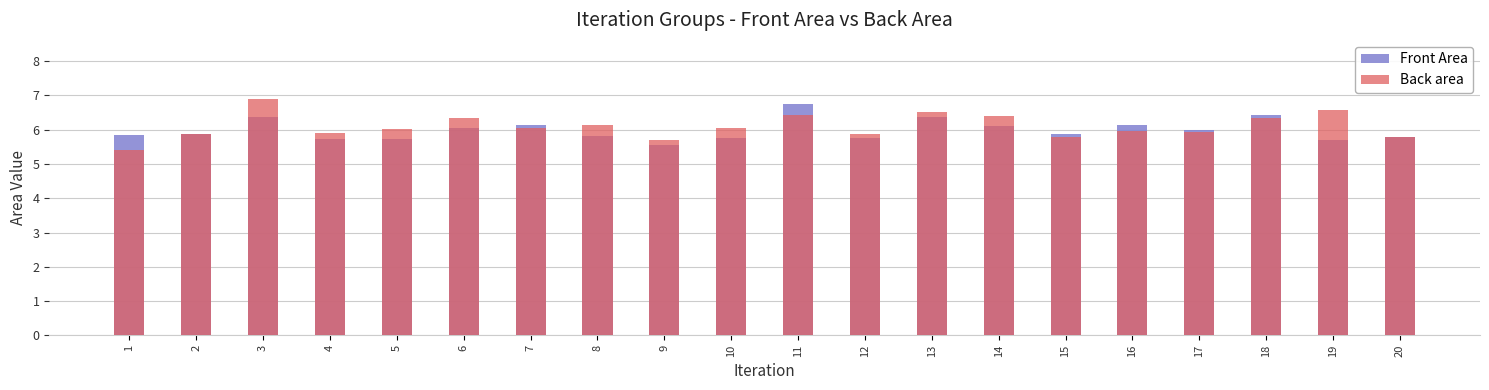

How many groups of bars are there?

20